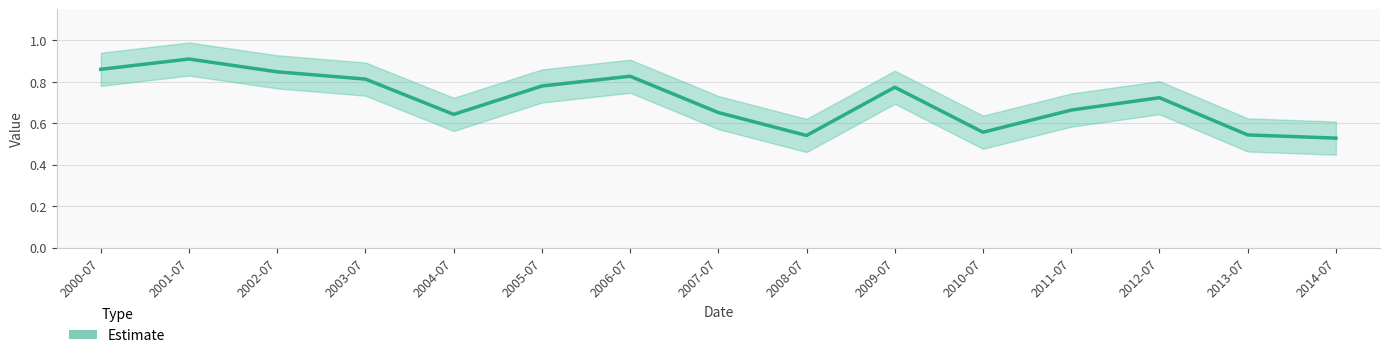

What is the smallest value displayed?

0.5